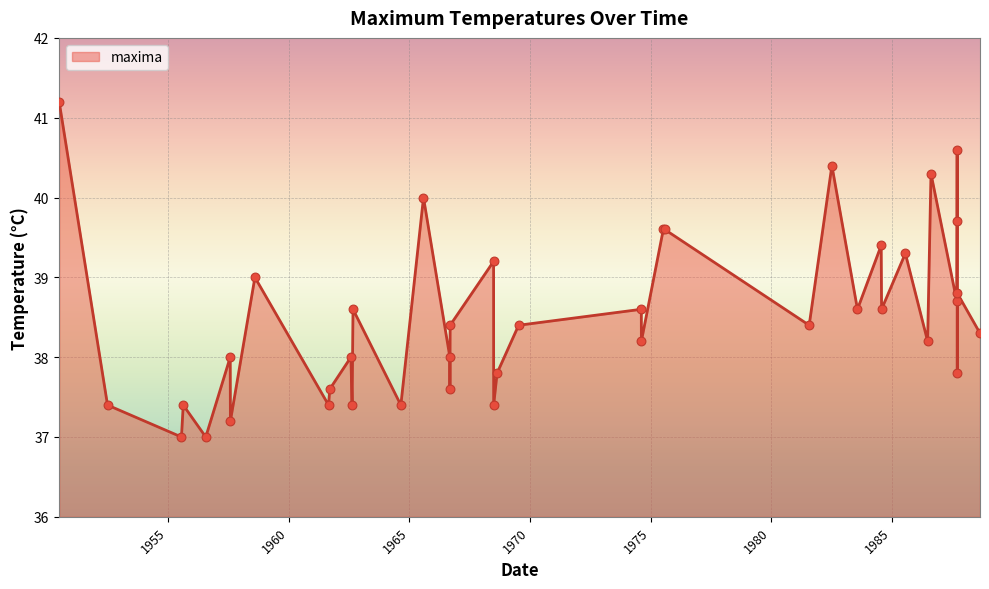

What is the difference between the maximum and minimum values?

4.2